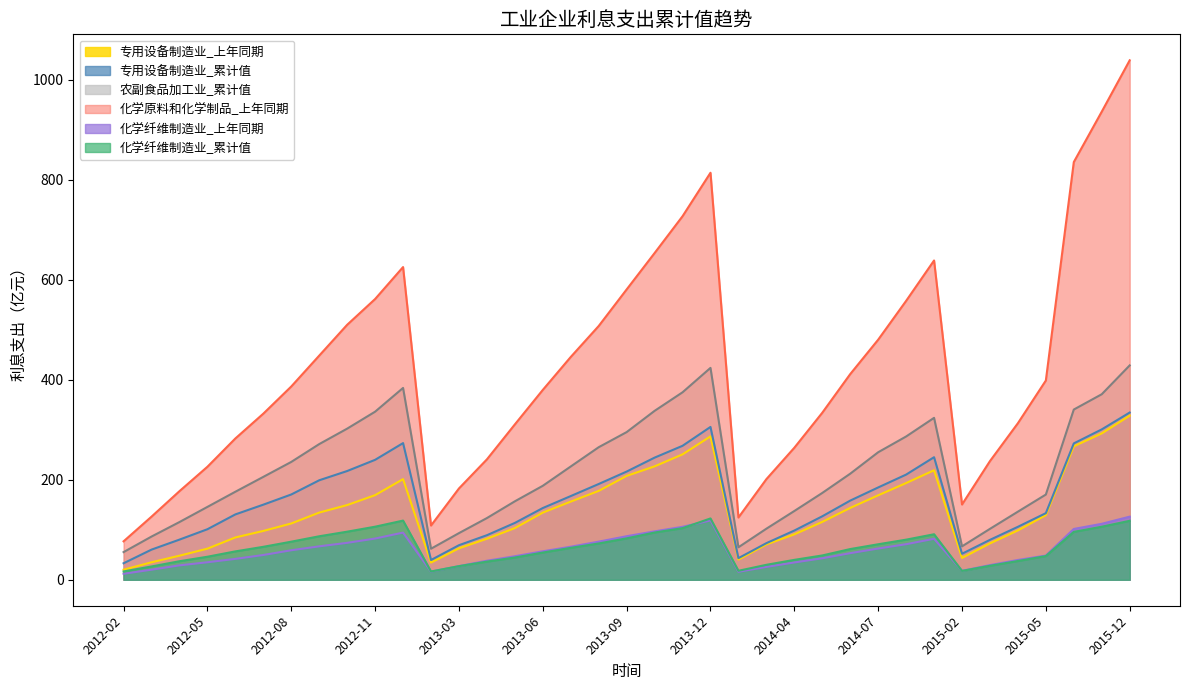

The 专用设备制造业_上年同期 series shows 115.8 at 2015-03. True or false?

False